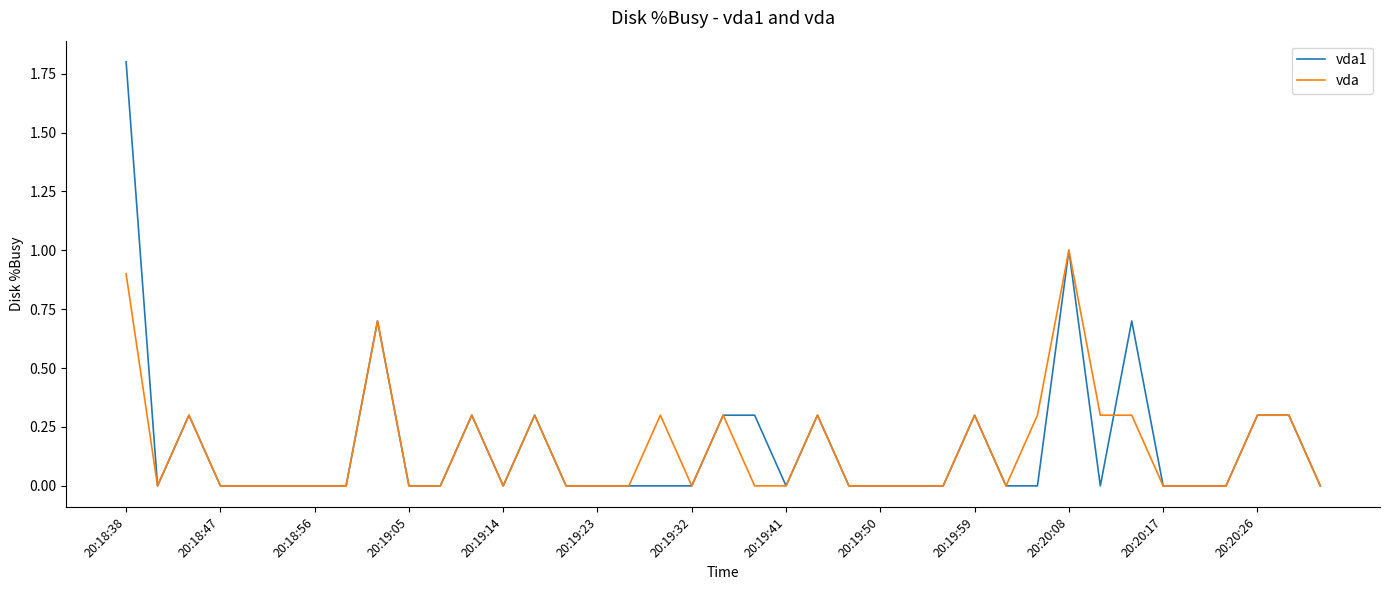

What is the difference between the maximum and minimum values in the vda1 series?

1.8